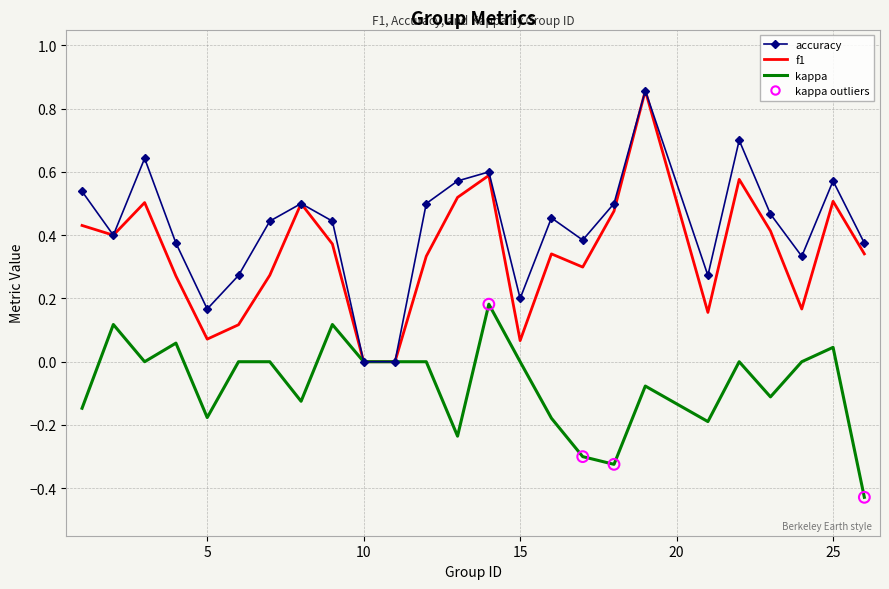

Which series has the largest total across all categories?

accuracy